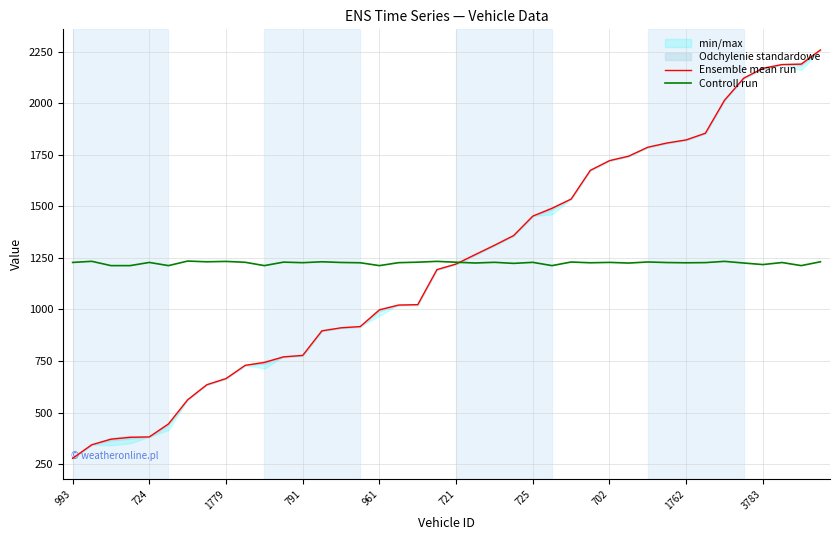

At which label does Ensemble mean run first exceed 1220?

721